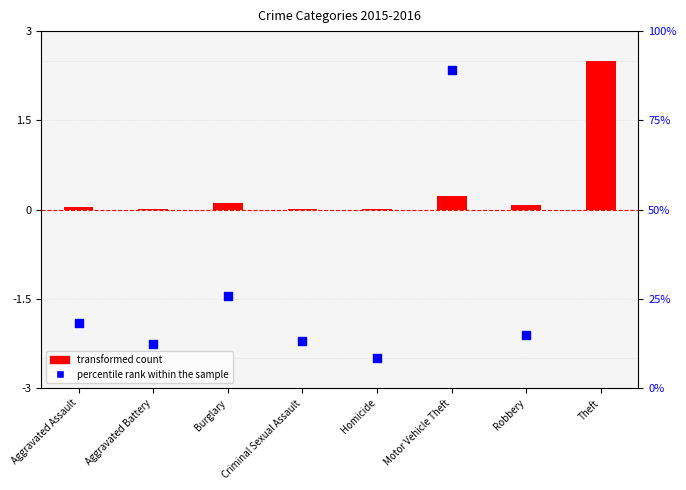

Which series contains the lowest Y value?

percentile rank within the sample